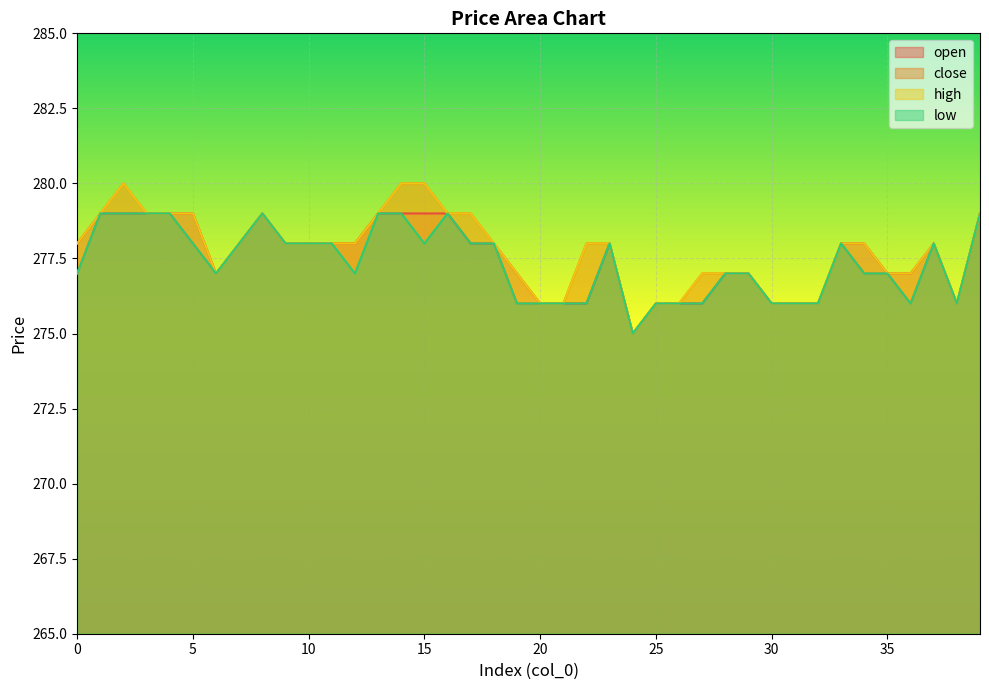

How many lines are shown in the chart?

4